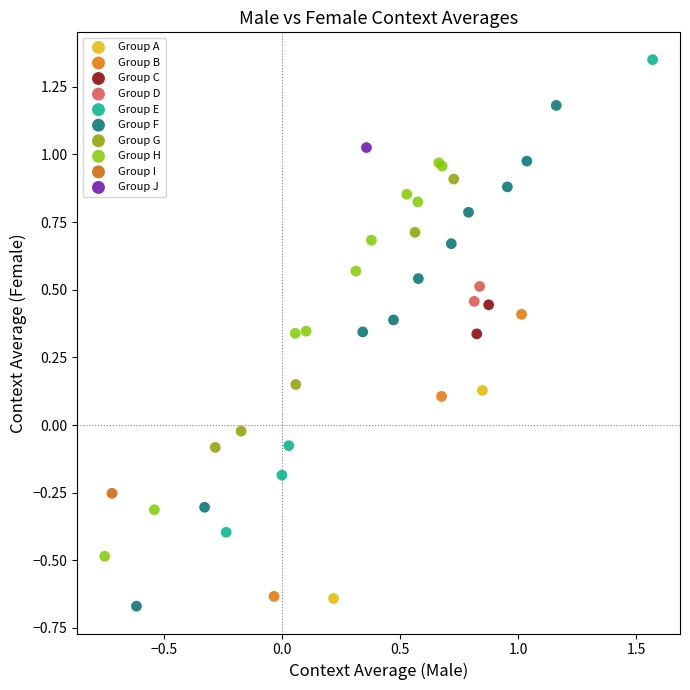

What are all the series names shown in the legend?

Group A, Group B, Group C, Group D, Group E, Group F, Group G, Group H, Group I, Group J